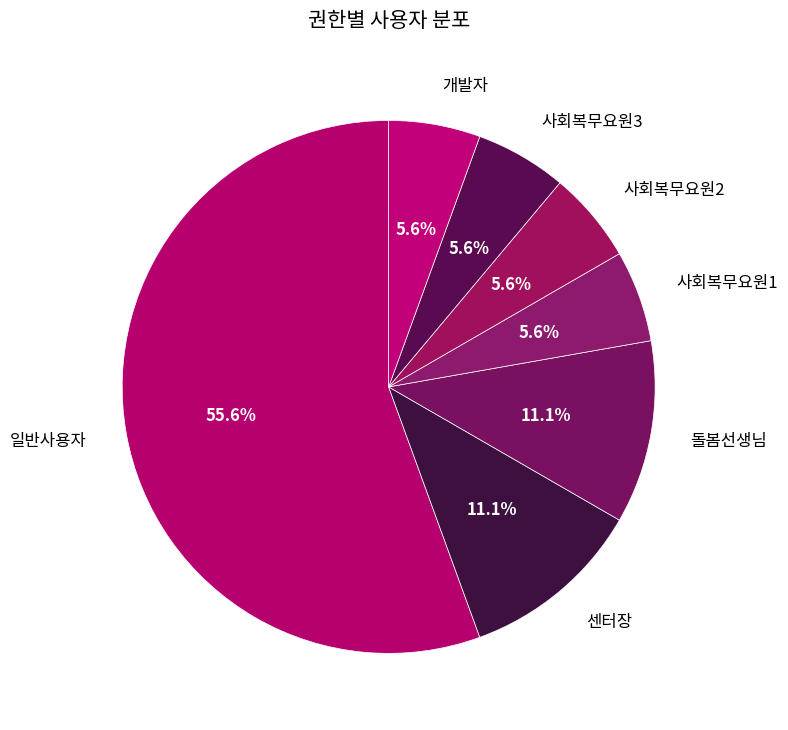

What percentage is the 사회복무요원2 slice, to the nearest percent?

6%